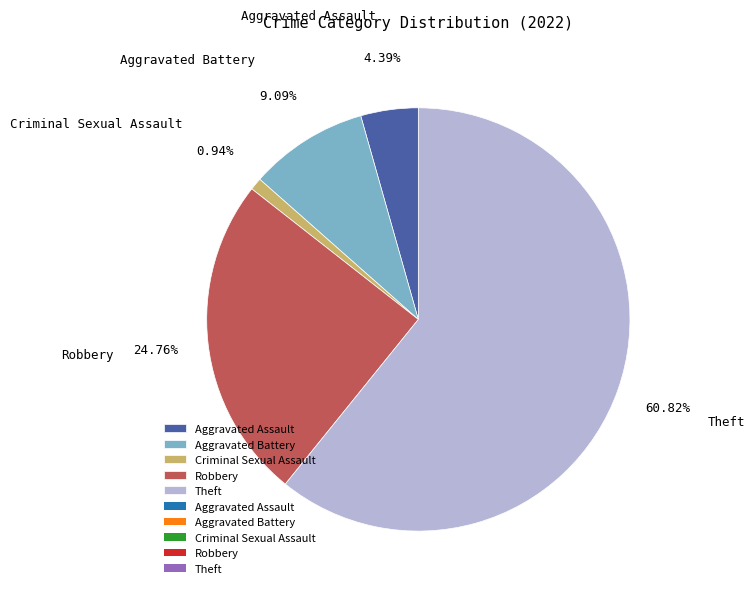

Which slice is the largest?

Theft